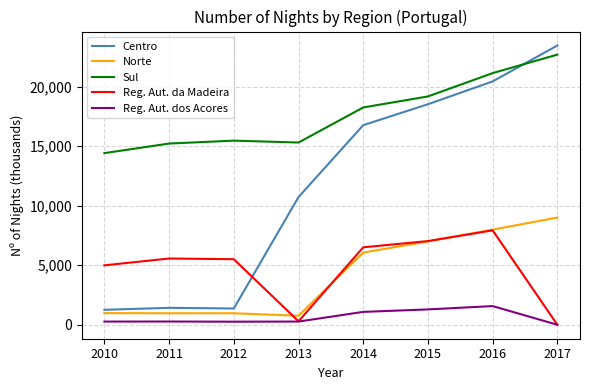

Rank the series by their maximum value, from highest to lowest.

Centro, Sul, Norte, Reg. Aut. da Madeira, Reg. Aut. dos Acores